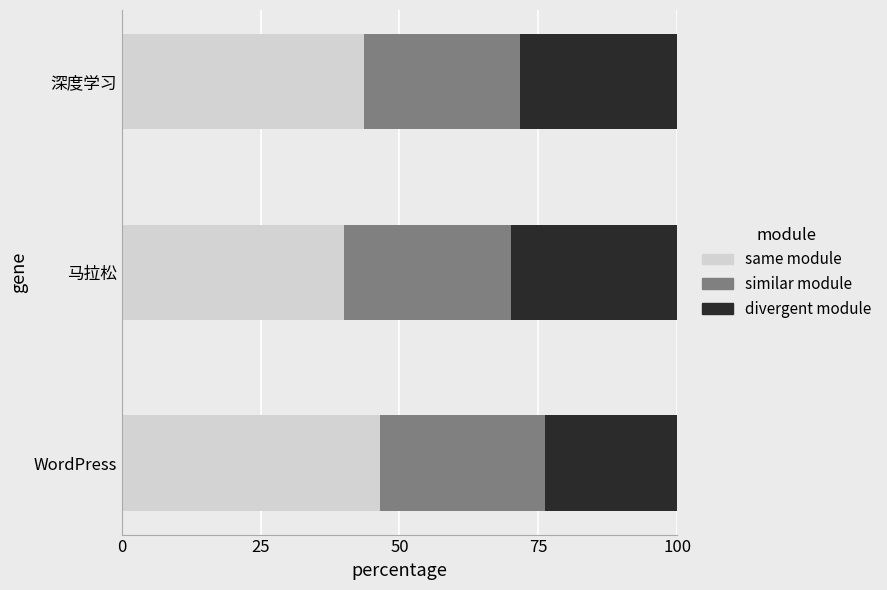

What value does the same module series have at WordPress?

46.6